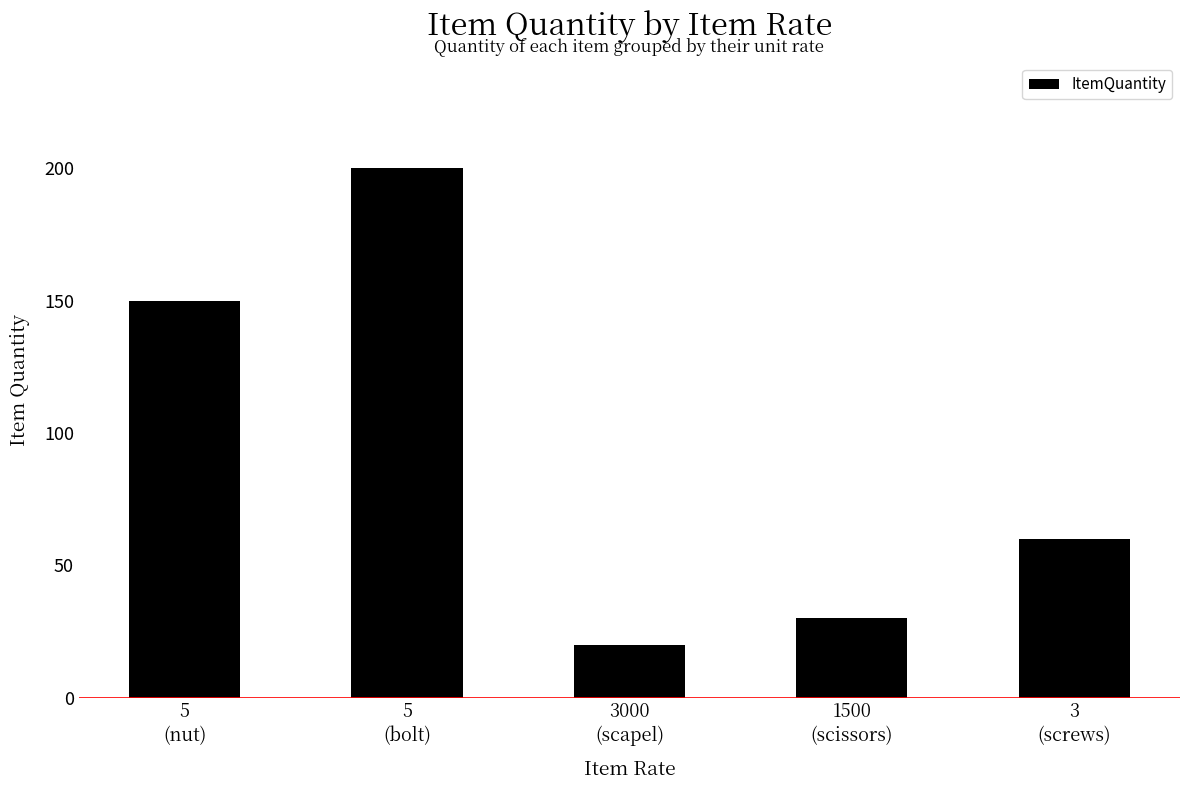

How many series are shown in this chart?

1